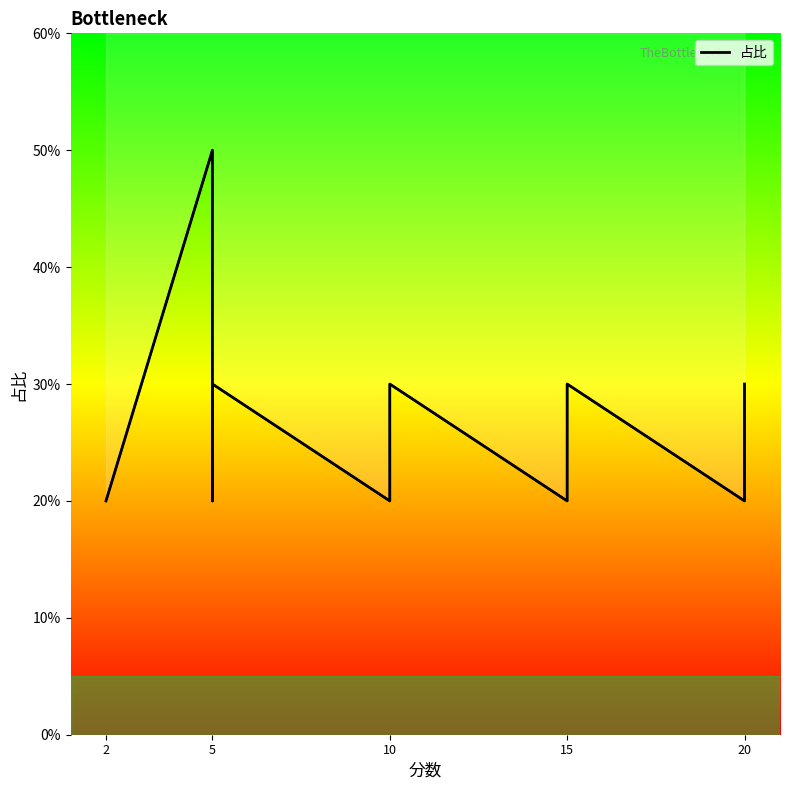

How many lines are shown in the chart?

1